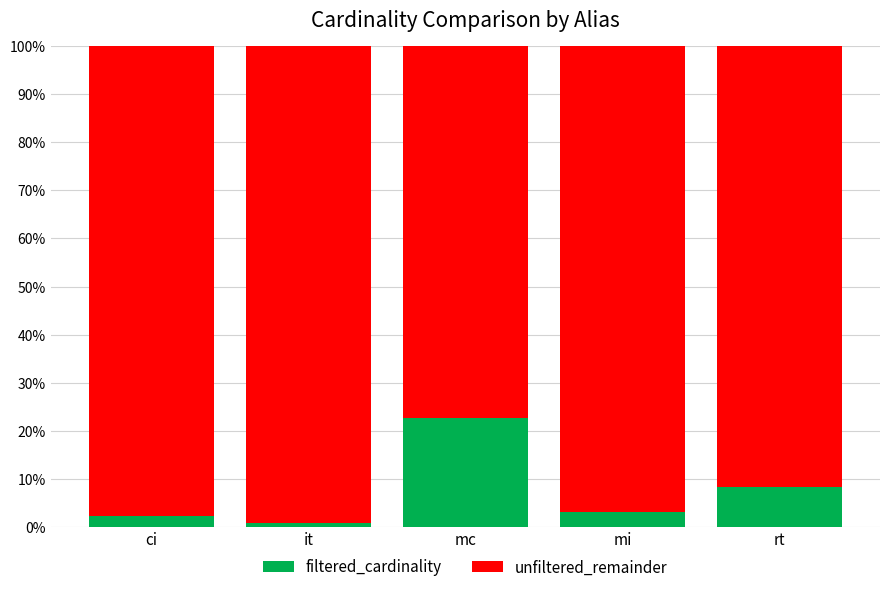

True or false: filtered_cardinality has a value of 8.3 at rt.

True